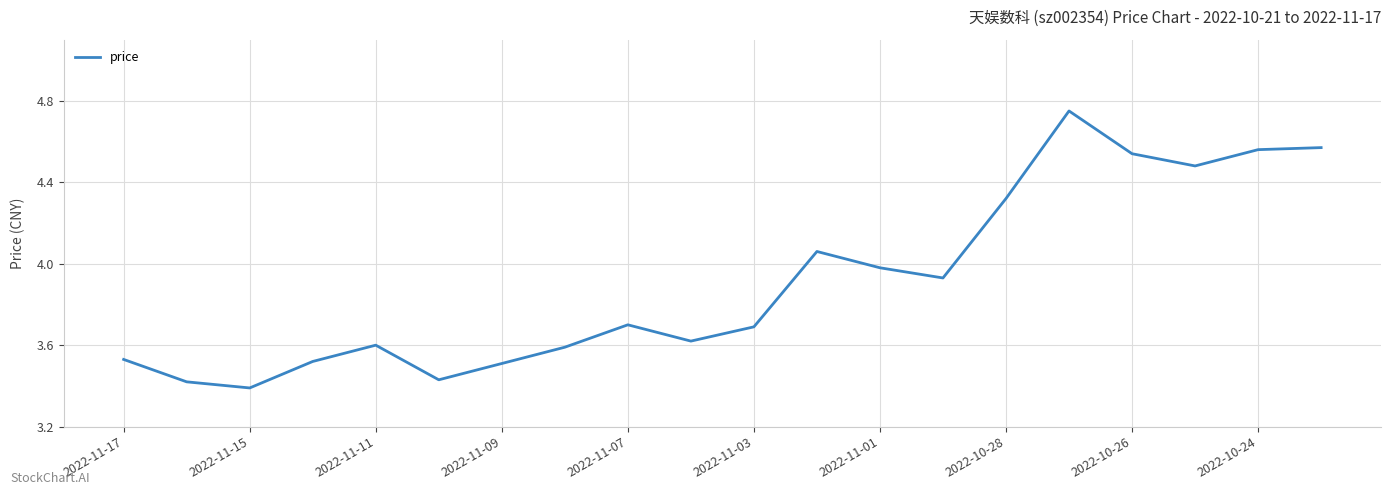

What is the value of the 3rd point from the left?

3.4